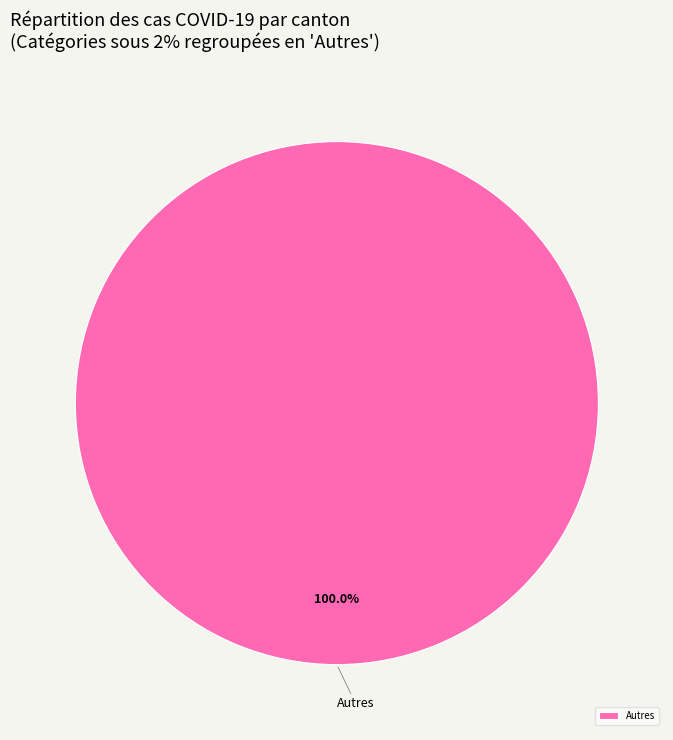

Is there any slice that represents more than half of the pie?

Yes